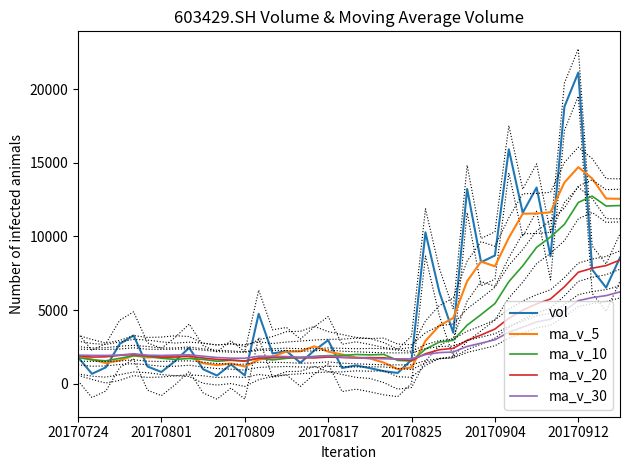

Is it true that vol equals 4211.9 at 20170817?

False